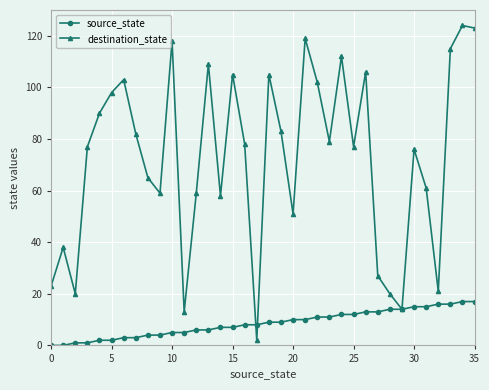

What is the difference between the second highest and minimum values in the source_state series?

17